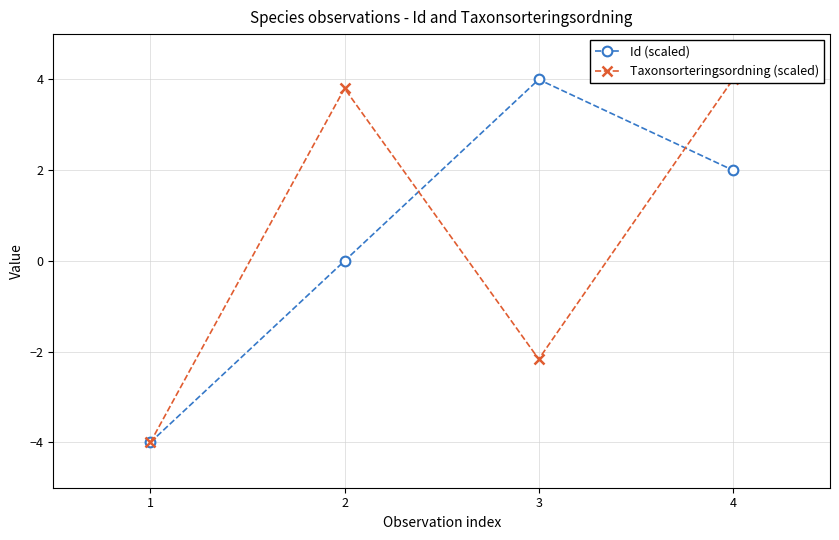

What are all the series names shown in the legend?

Id (scaled), Taxonsorteringsordning (scaled)